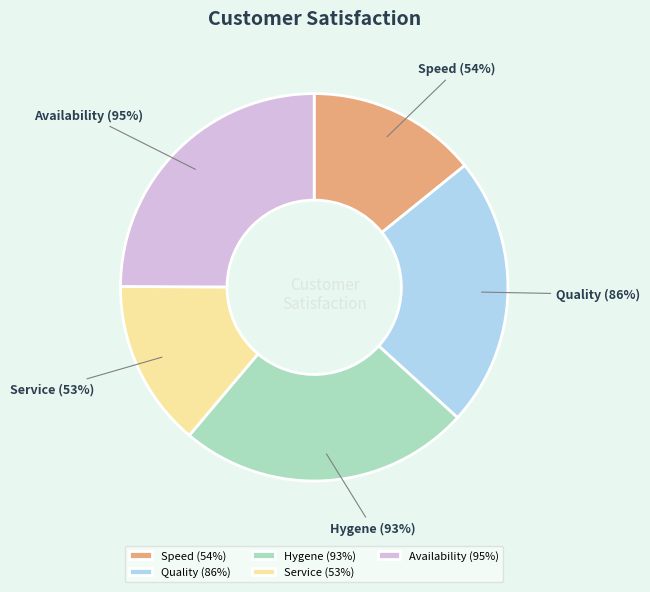

Combined, do Service (53%) and Quality (86%) account for over 50%?

No